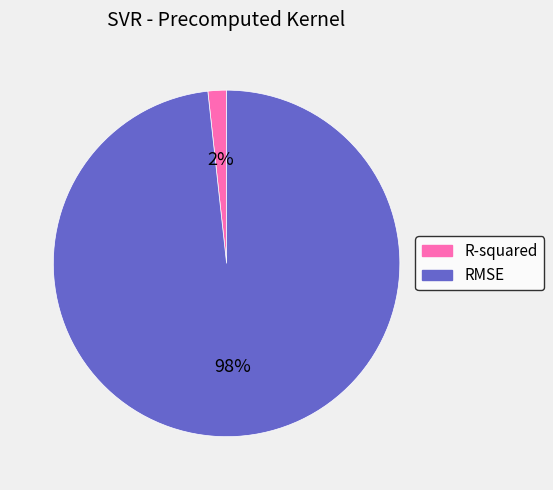

Do RMSE and R-squared together represent more than half of the pie?

Yes